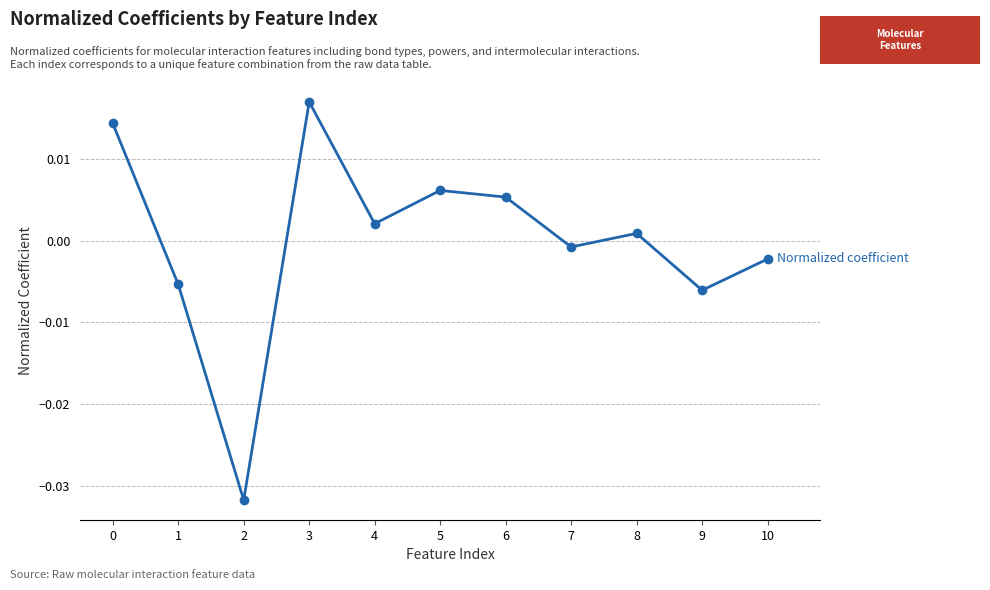

Where is the first local minimum?

2